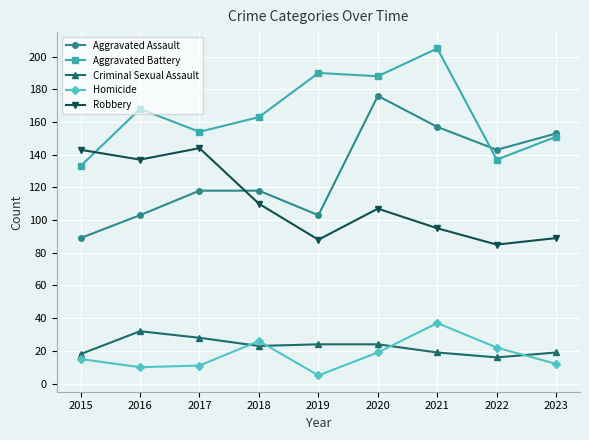

Reading left to right, what are all the values shown in this chart?

Aggravated Assault: 89	103	118	118	103	176	157	143	153
Aggravated Battery: 133	168	154	163	190	188	205	137	151
Criminal Sexual Assault: 18	32	28	23	24	24	19	16	19
Homicide: 15	10	11	26	5	19	37	22	12
Robbery: 143	137	144	110	88	107	95	85	89